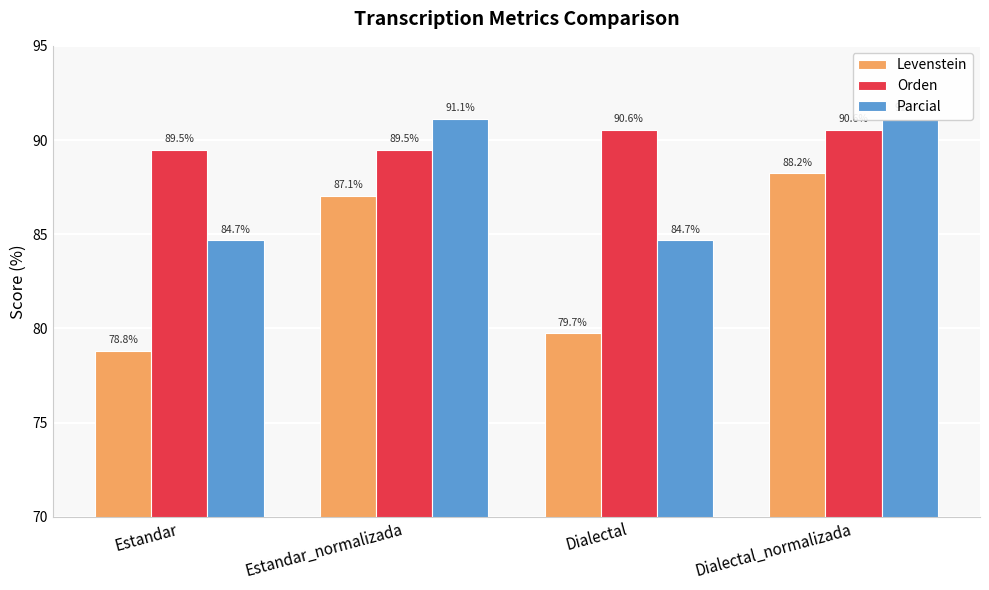

Reading left to right, transcribe all the data shown in this chart.

Levenstein: 78.8	87.1	79.7	88.2
Orden: 89.5	89.5	90.6	90.6
Parcial: 84.7	91.1	84.7	91.1